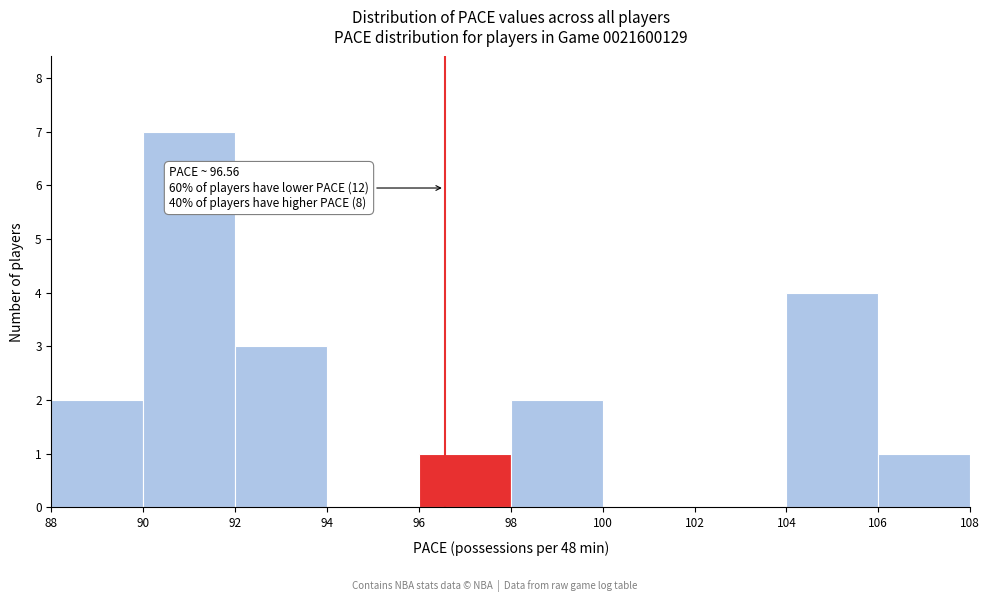

Which range on the x-axis has the tallest bar?

90 to 92